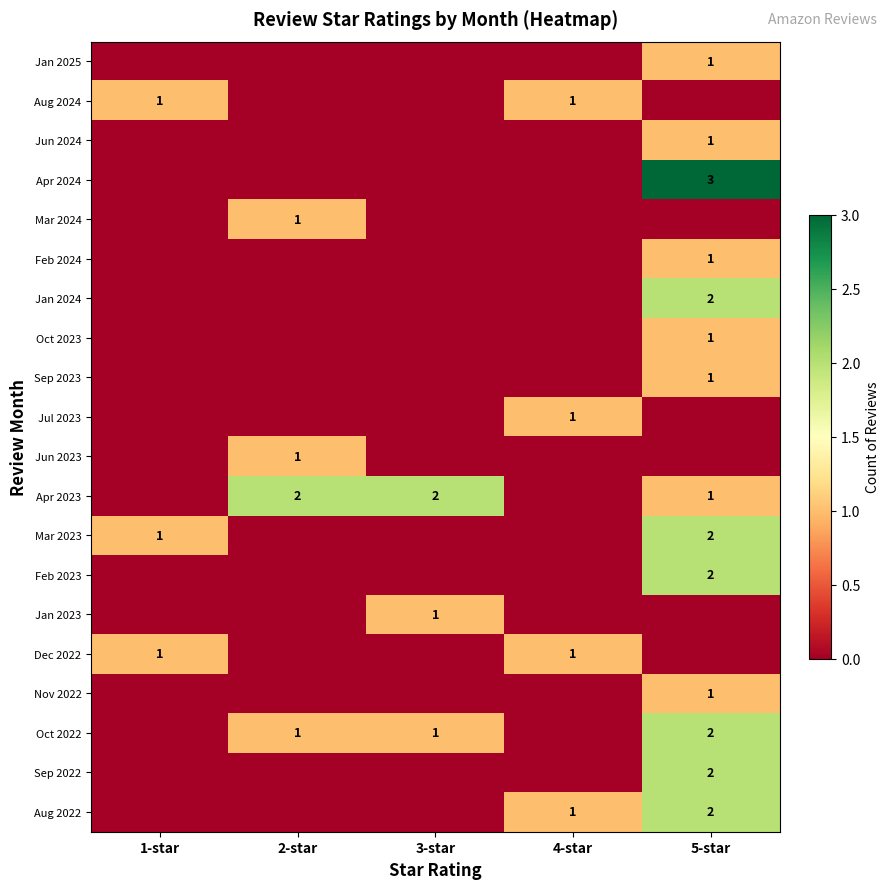

How many series are shown in this chart?

20